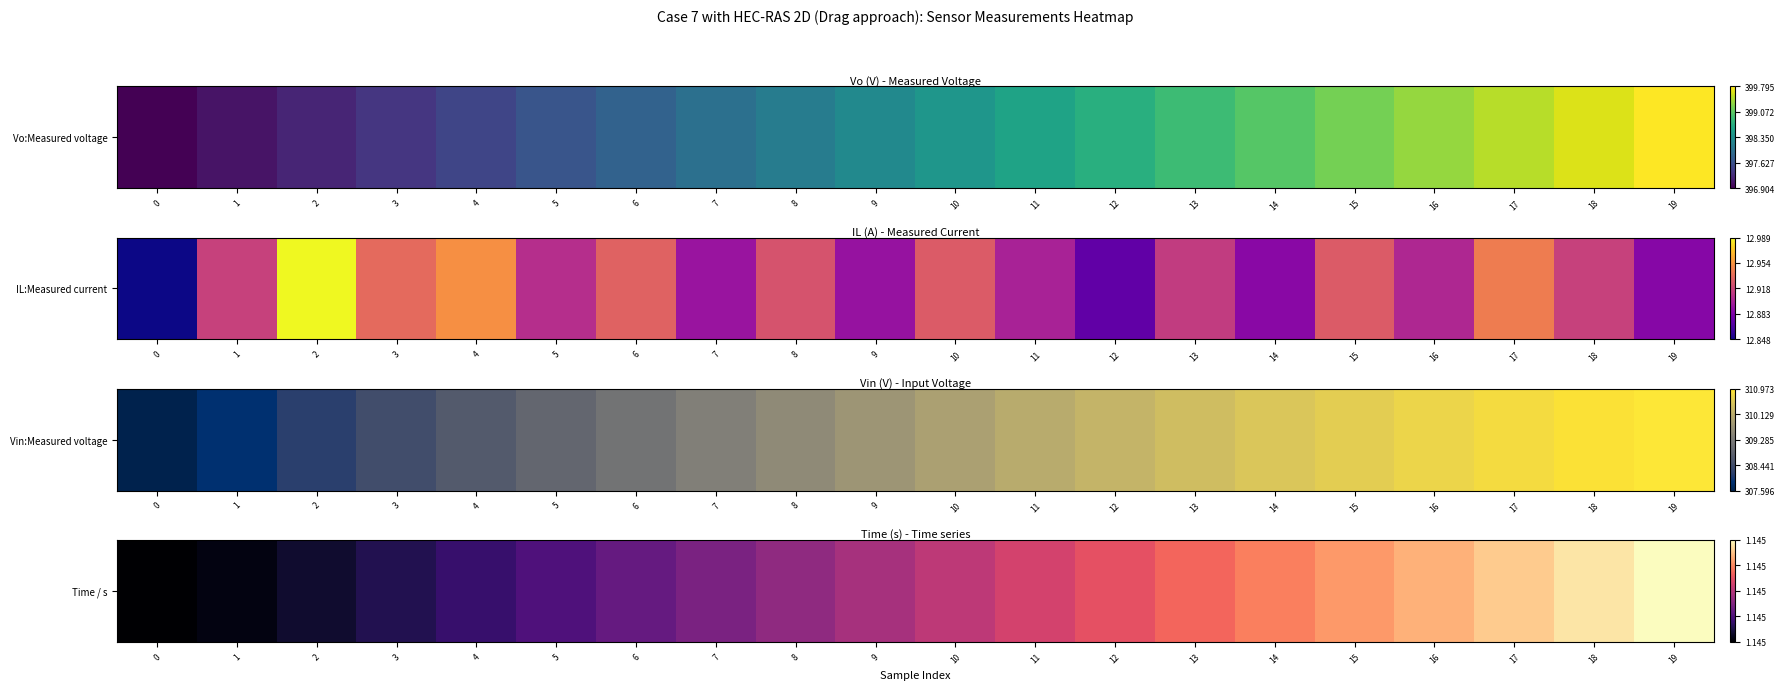

At which category does the chart reach its peak across all series?

19